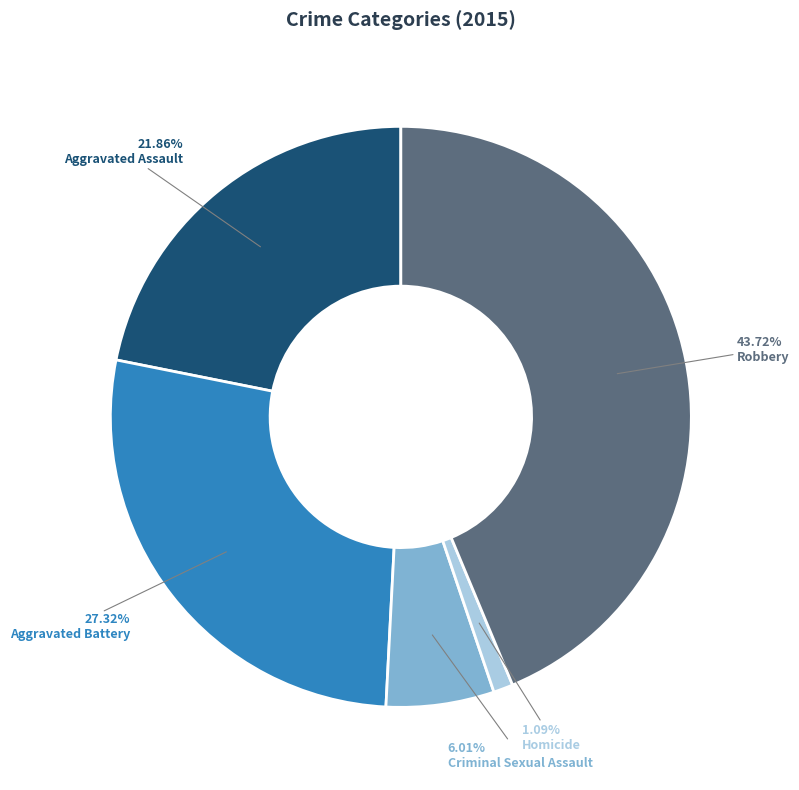

The Aggravated Assault slice represents 30% of the pie. True or false?

False